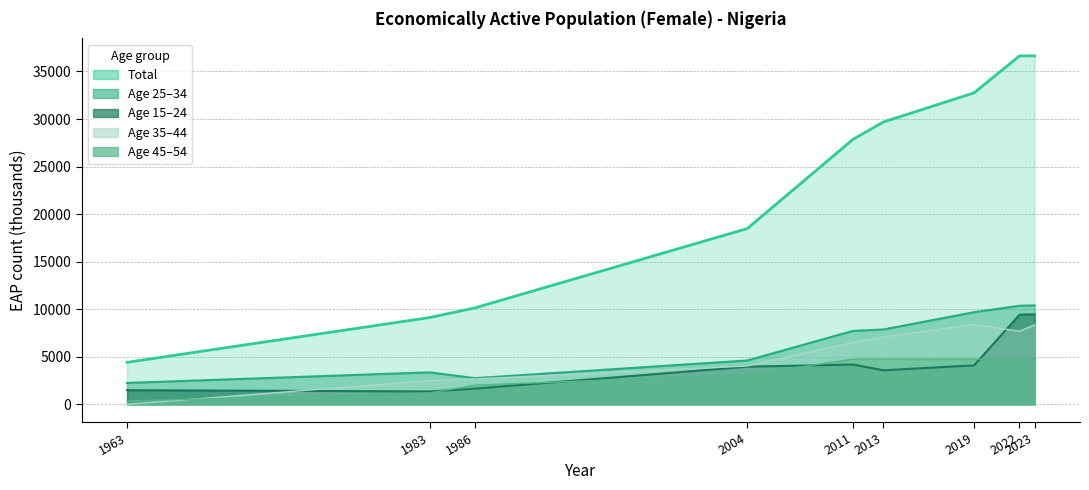

True or false: y35_44 and y25_34 intersect in this chart.

False